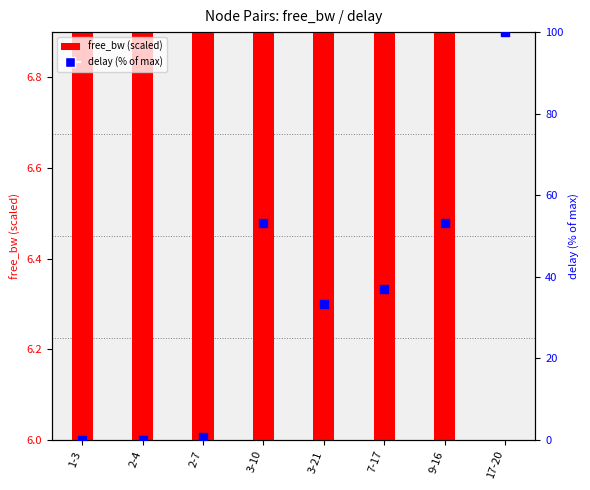

What is the change in value from 2-4 to 17-20?

+100.0